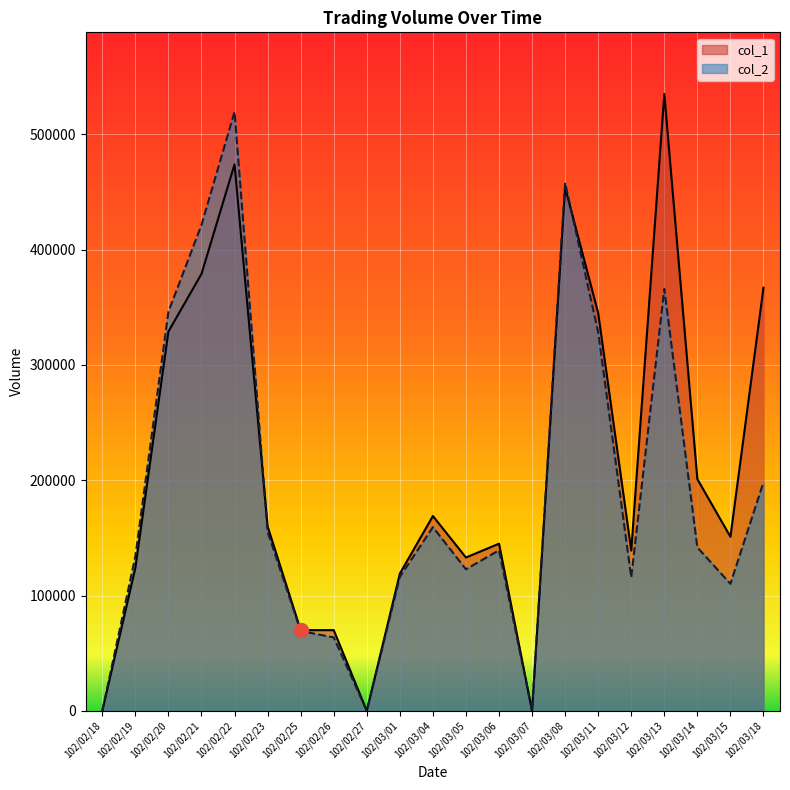

True or false: col_2 has more than 0 interior local peaks.

True